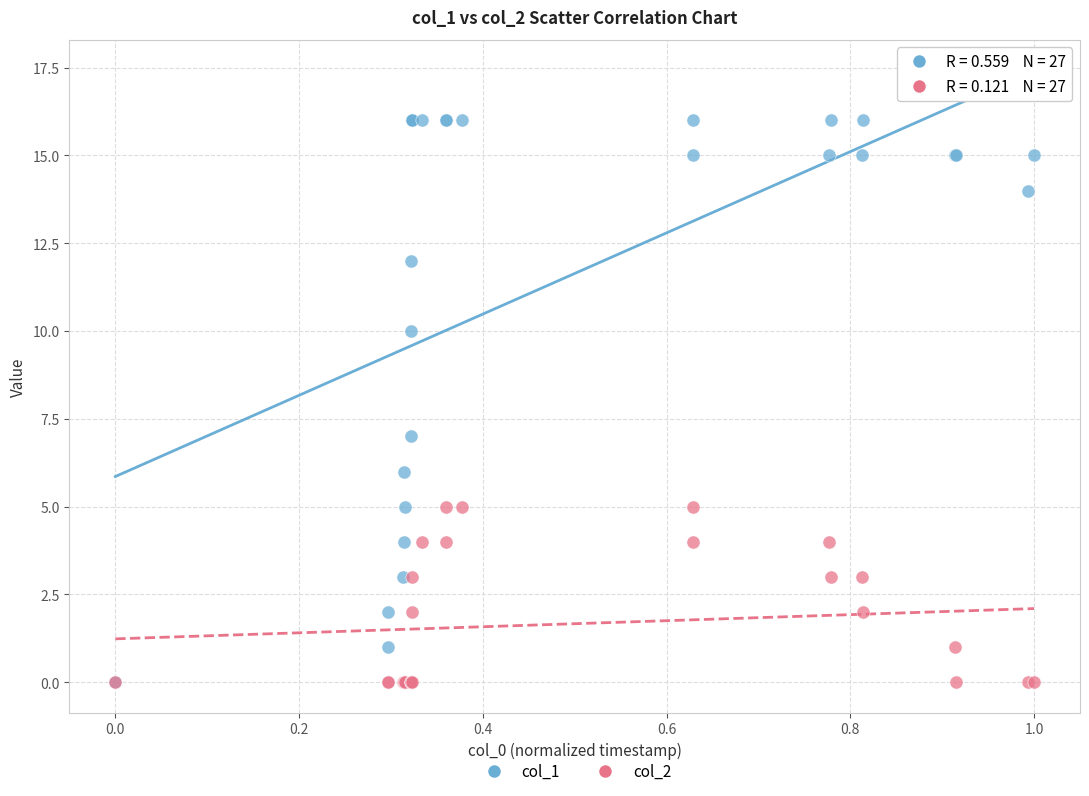

Across all series, what Y value is closest to 8?

7